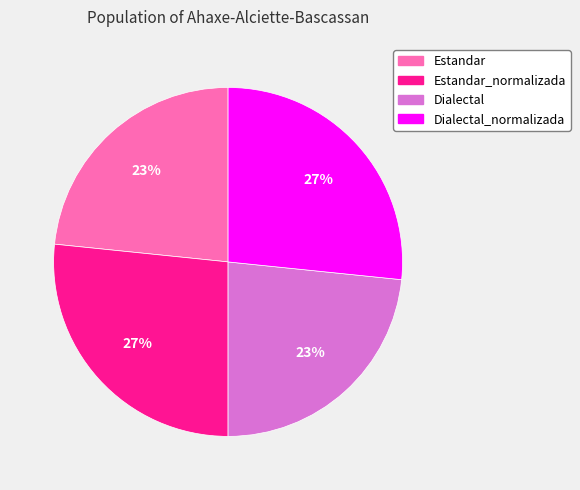

Does any single category account for the majority?

No